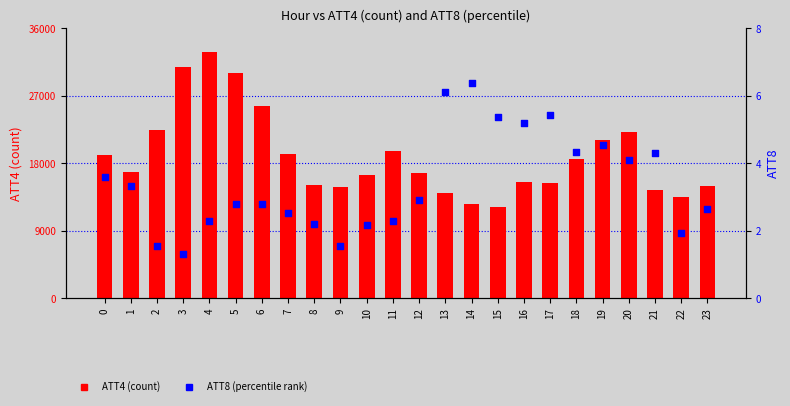

Which series contains the lowest Y value?

ATT8 (percentile rank)